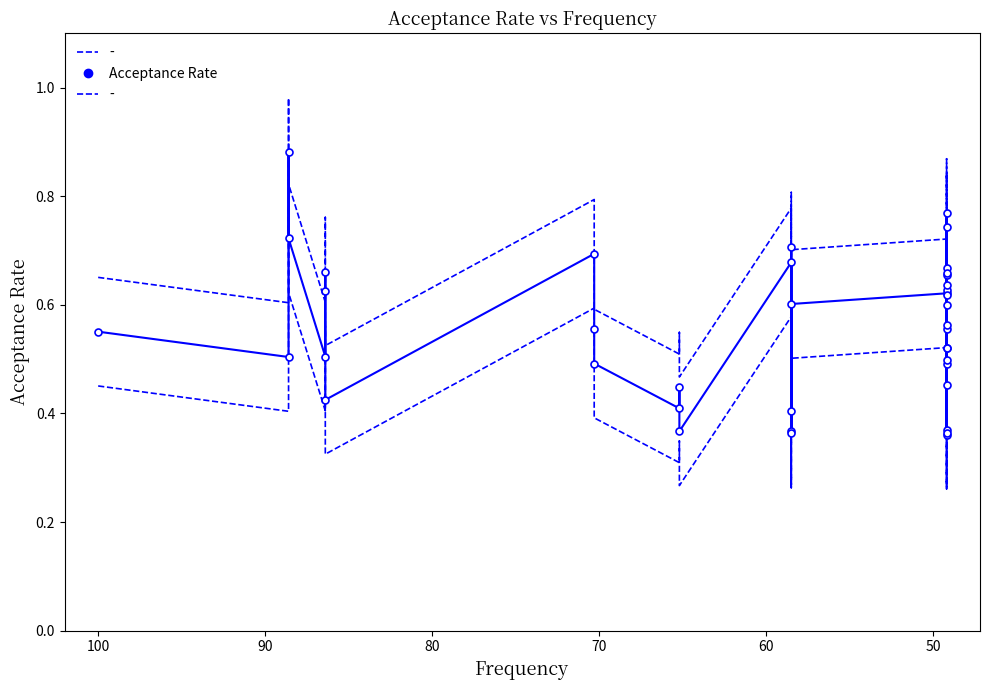

What is the sum of all values?

22.3